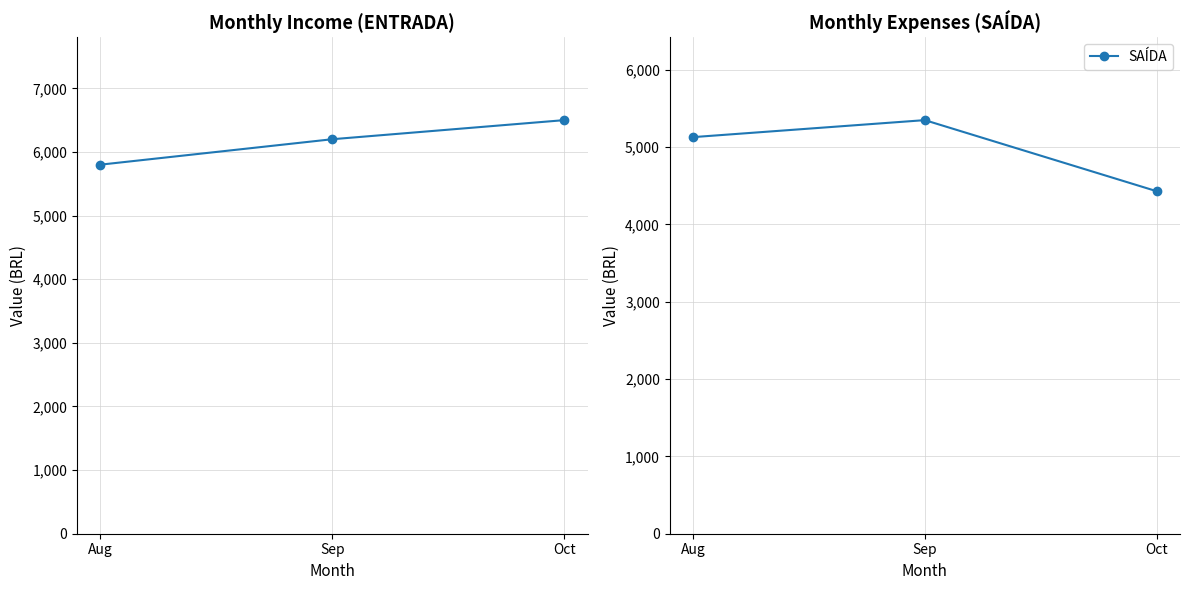

At which category is the sum across all series the highest?

Sep